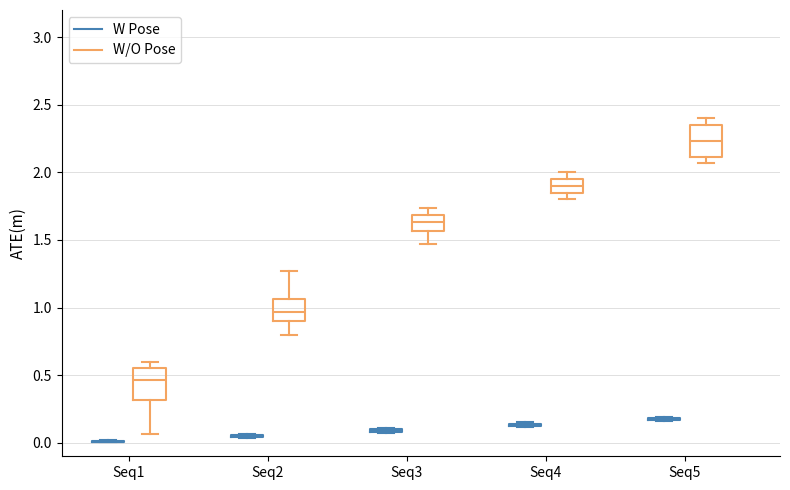

Where is the upper edge of the box for Seq5 (W/O Pose) on the y-axis? The values are not printed on the chart, so give them approximately, as read against the axis.

2.35